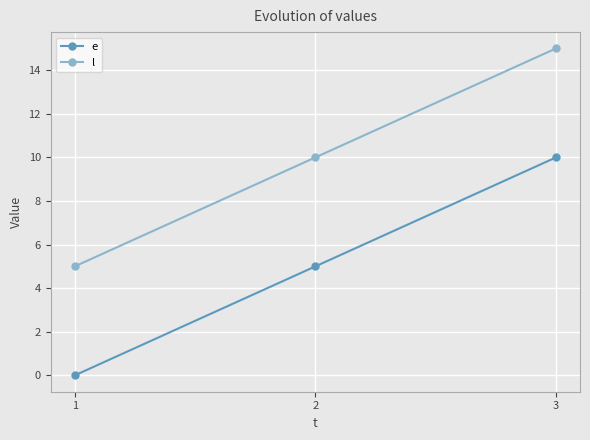

How many data points in e are less than 5?

1